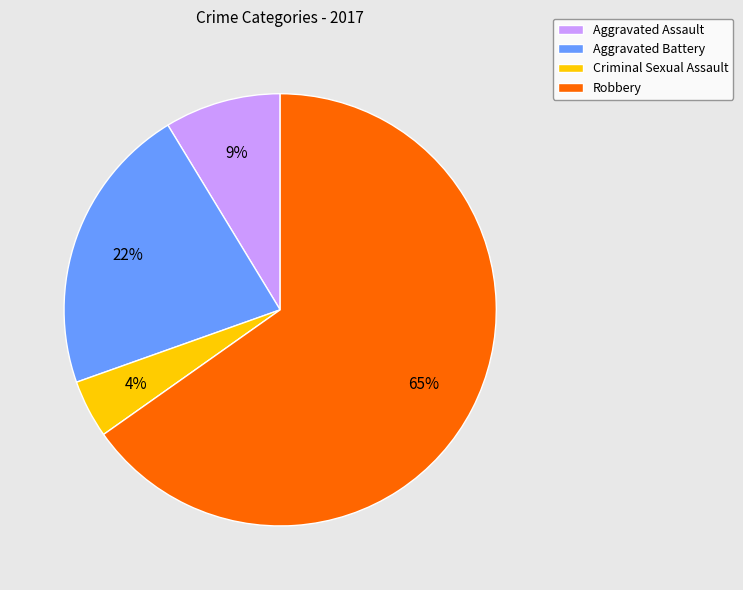

Which has a higher value, Aggravated Assault or Aggravated Battery?

Aggravated Battery